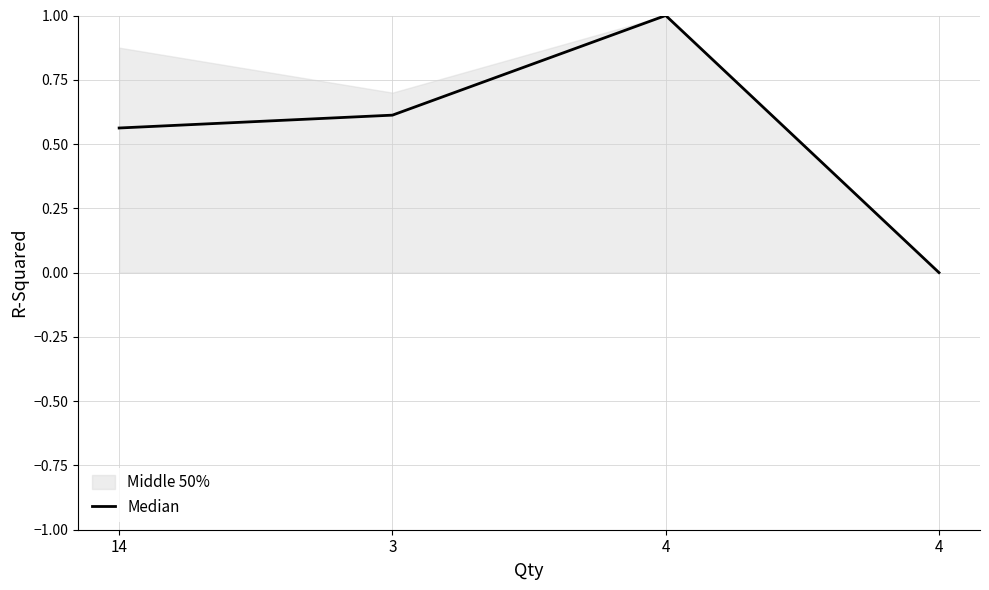

What is the sum of all values?

2.2